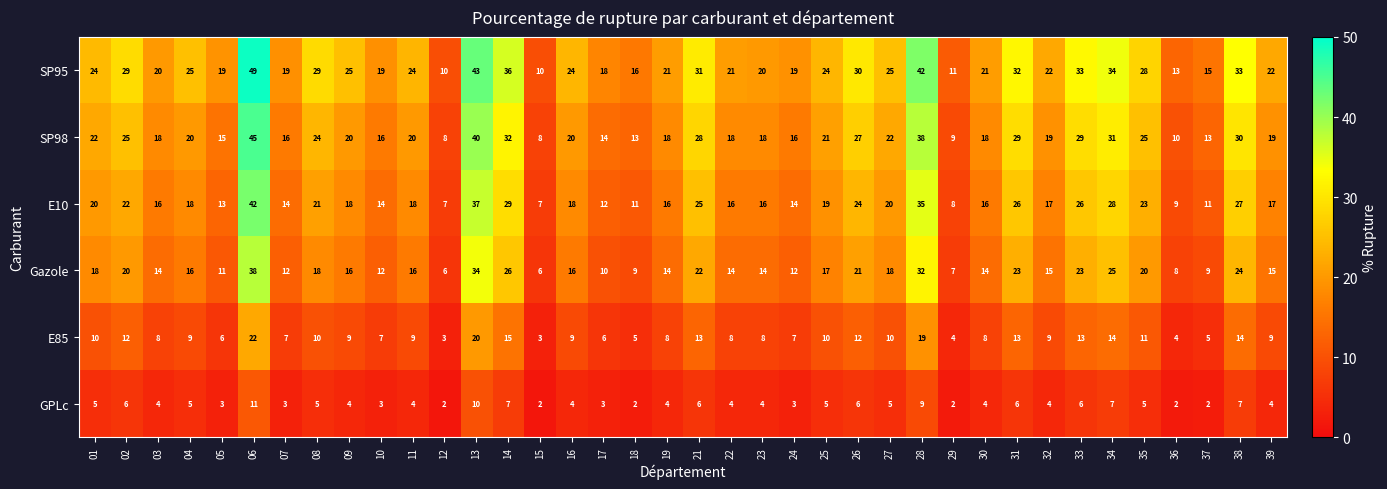

How many distinct data groups are displayed?

6